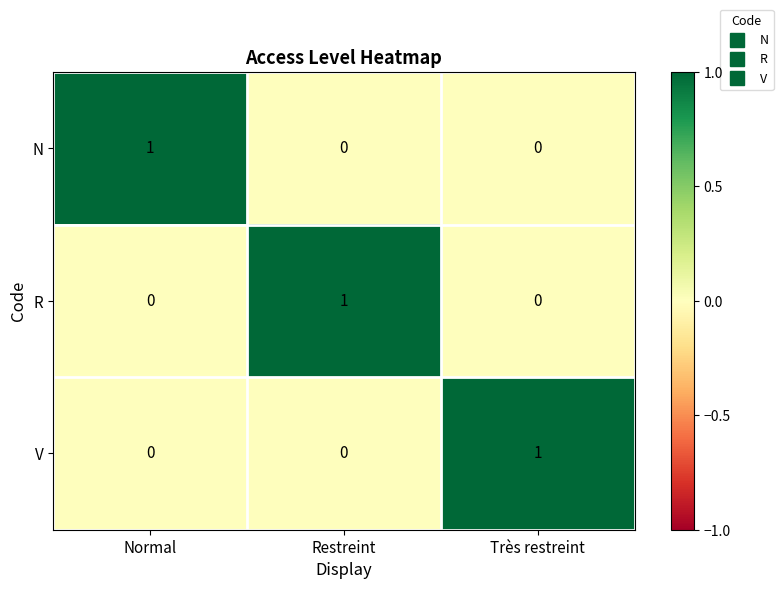

At which label does N reach its peak?

Normal